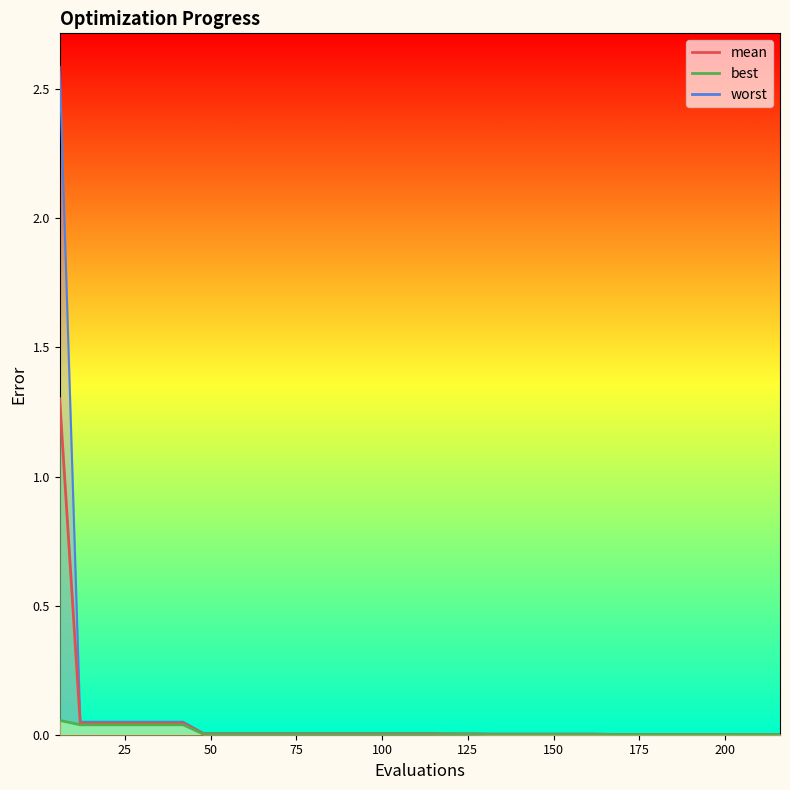

What are all the series names shown in the legend?

mean, best, worst